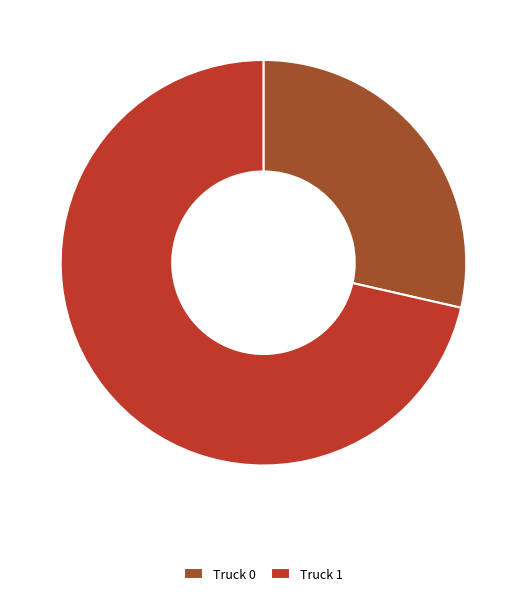

Is it true that Truck 1 is 71% of the pie?

True